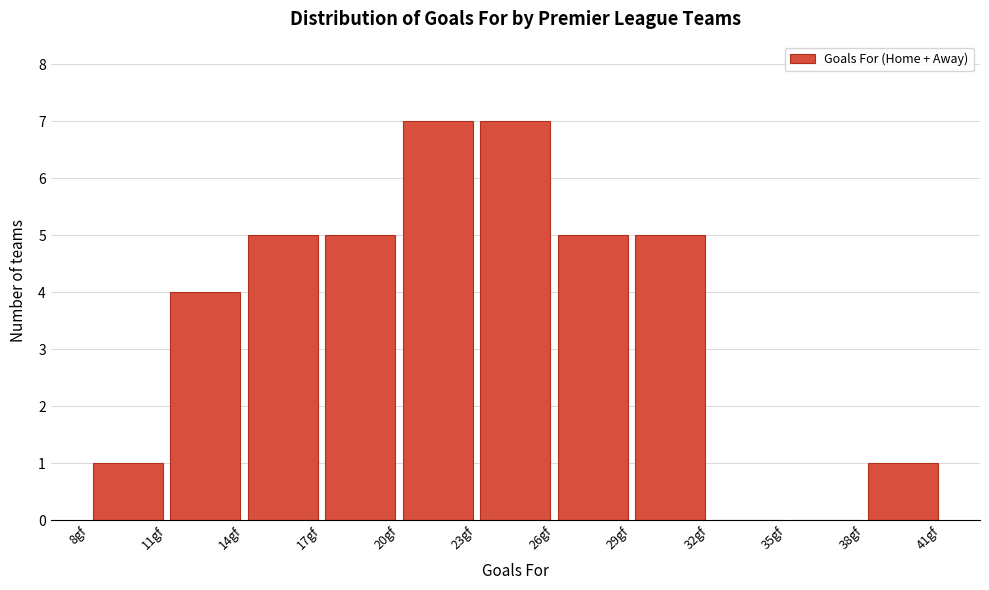

Reading left to right, list every bar in this chart as the range it spans on the x-axis followed by its height. The values are not printed on the chart, so give them approximately, as read against the axis.

8 to 11: 1
11 to 14: 4
14 to 17: 5
17 to 20: 5
20 to 23: 7
23 to 26: 7
26 to 29: 5
29 to 32: 5
32 to 35: 0
35 to 38: 0
38 to 41: 1